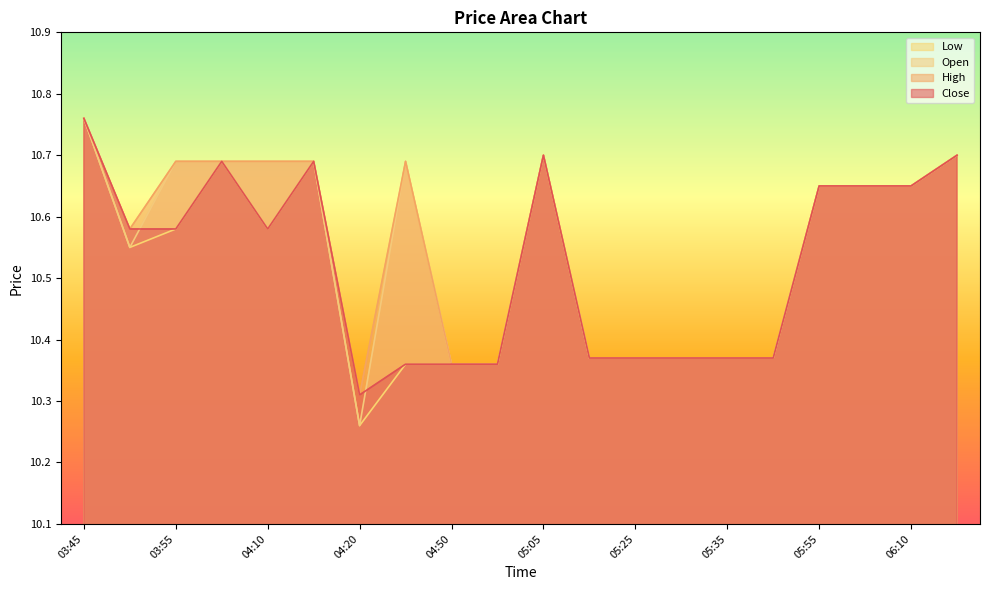

At which category does the chart reach its minimum across all series?

04:20